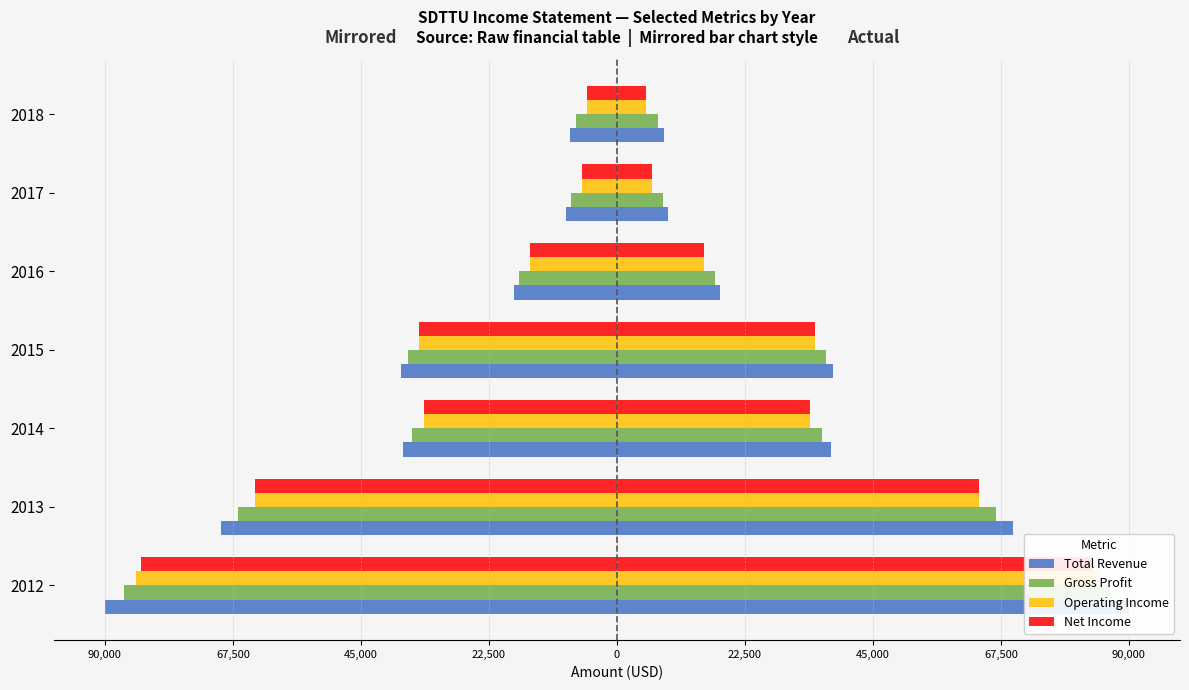

At how many categories does at least one series exceed 6339?

7